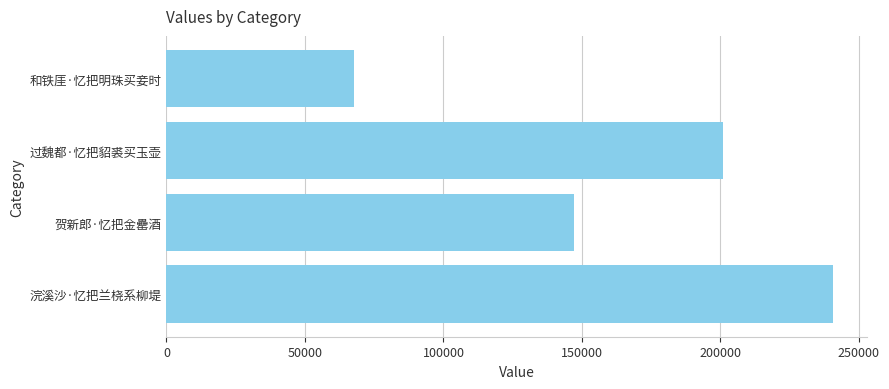

Count the number of categories in the chart.

4